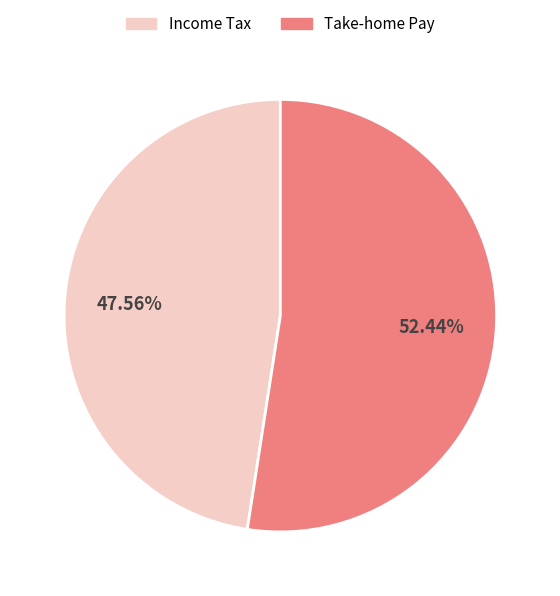

To the nearest percent, what is the average slice percentage?

50%